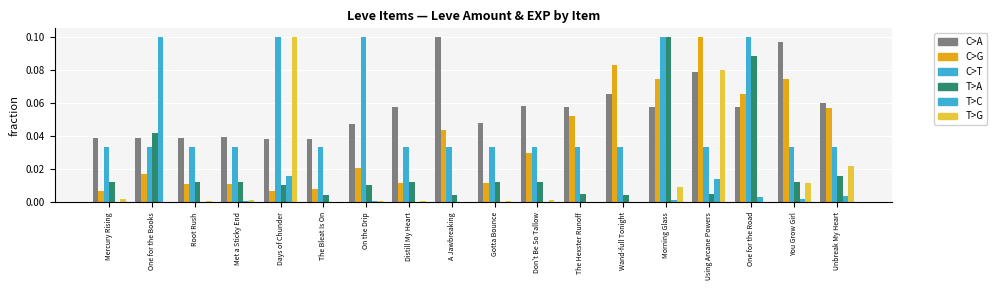

What position from the left is One for the Books?

2